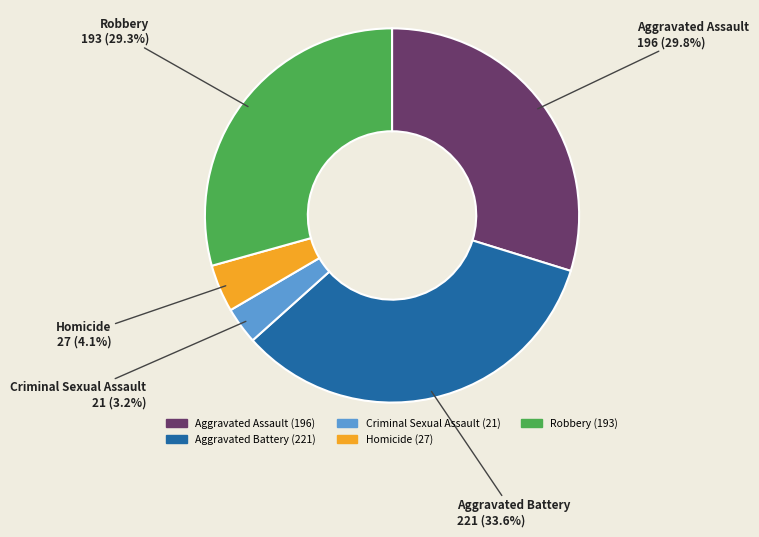

What is the smallest slice in the pie chart?

Criminal Sexual Assault